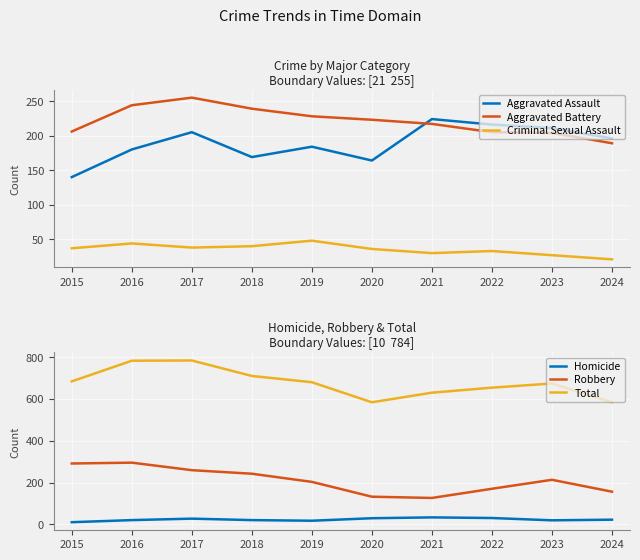

Is the value of Robbery at 2015 greater than the value of Total at 2022?

No